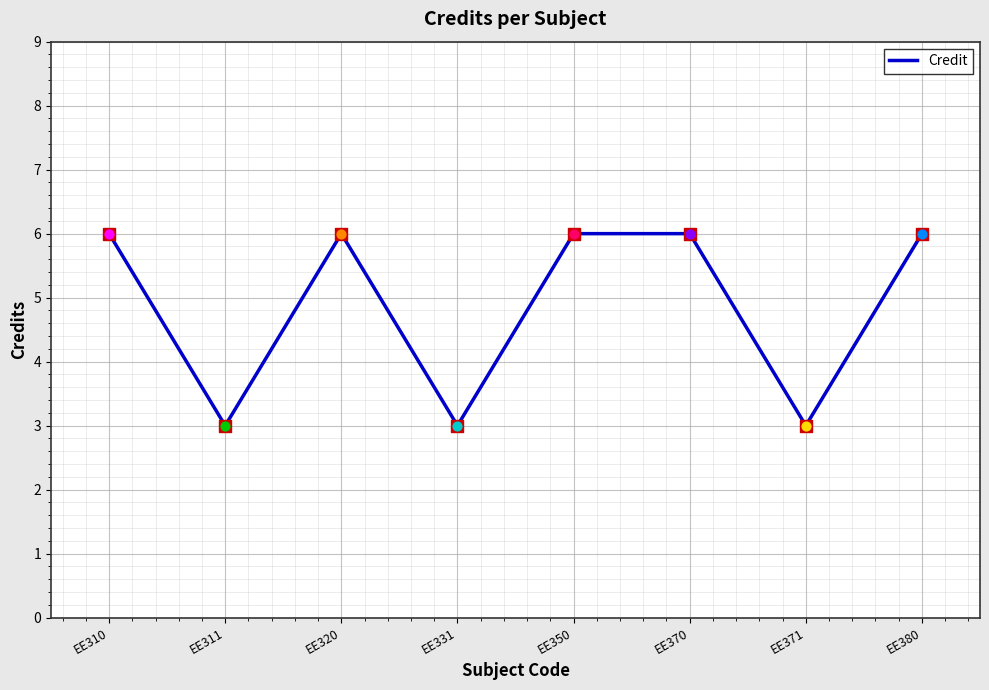

What is the ratio of the value at EE320 to the value at EE370?

1.0